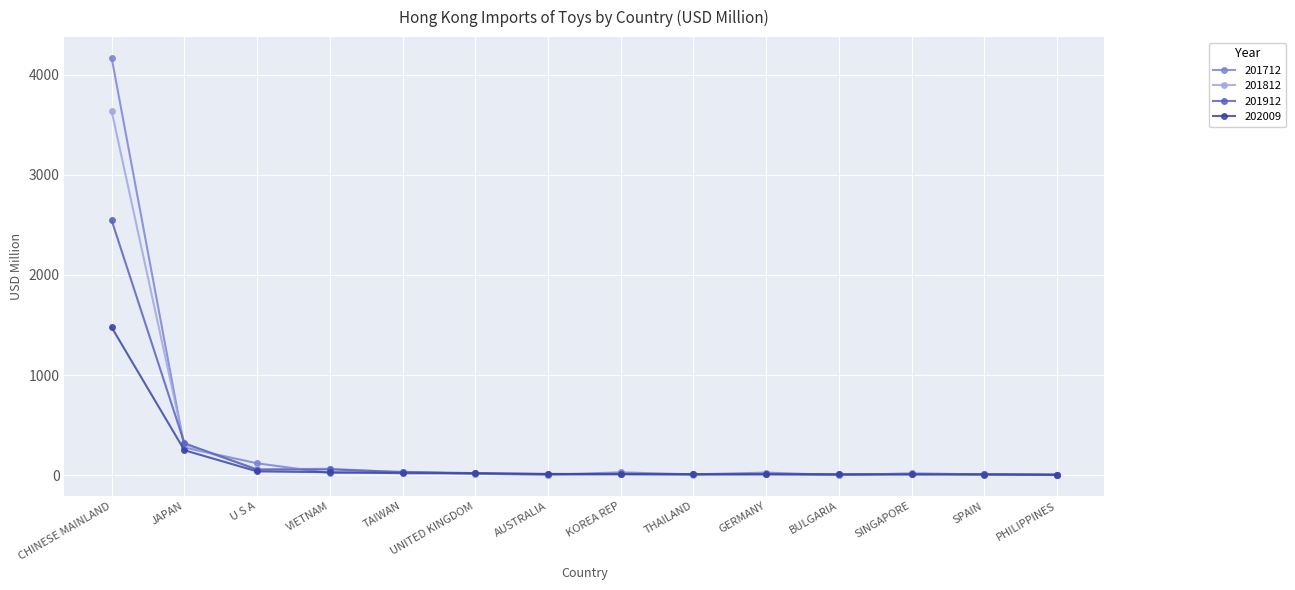

Where is 201712 nearest to the value 2083?

JAPAN